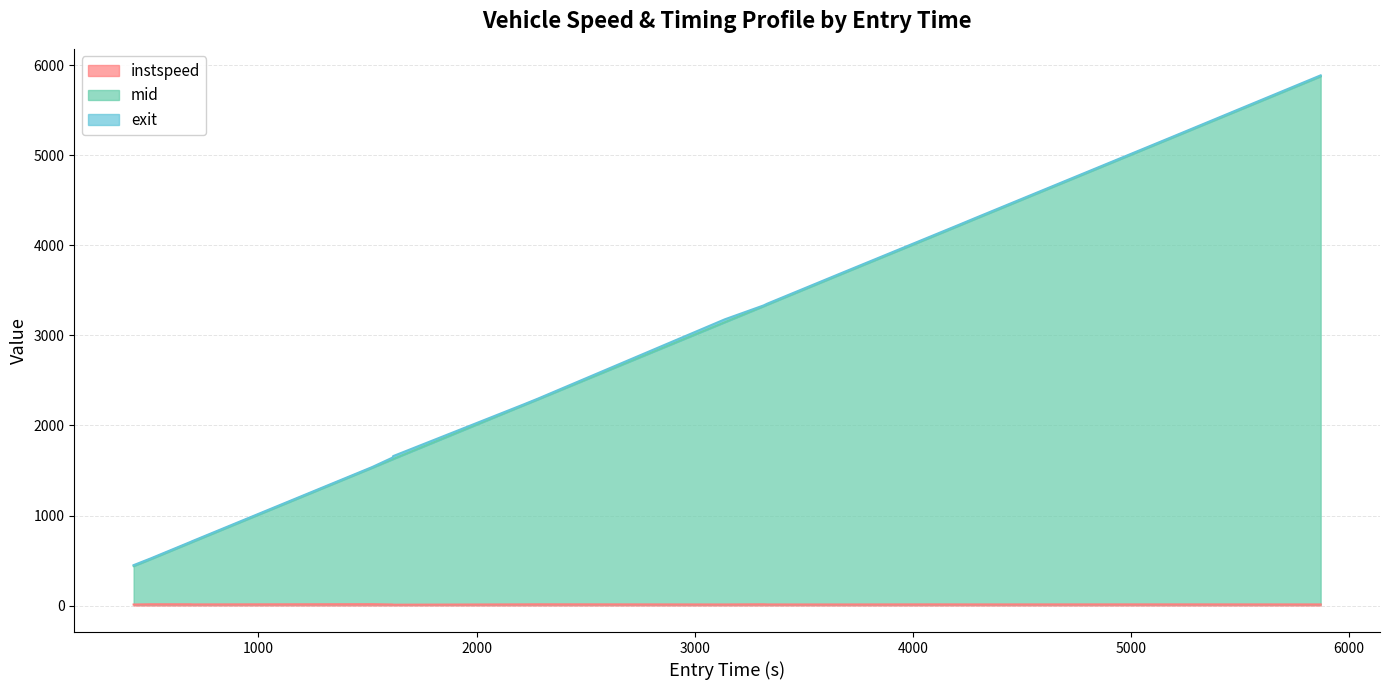

Which series has the widest spread of values?

exit